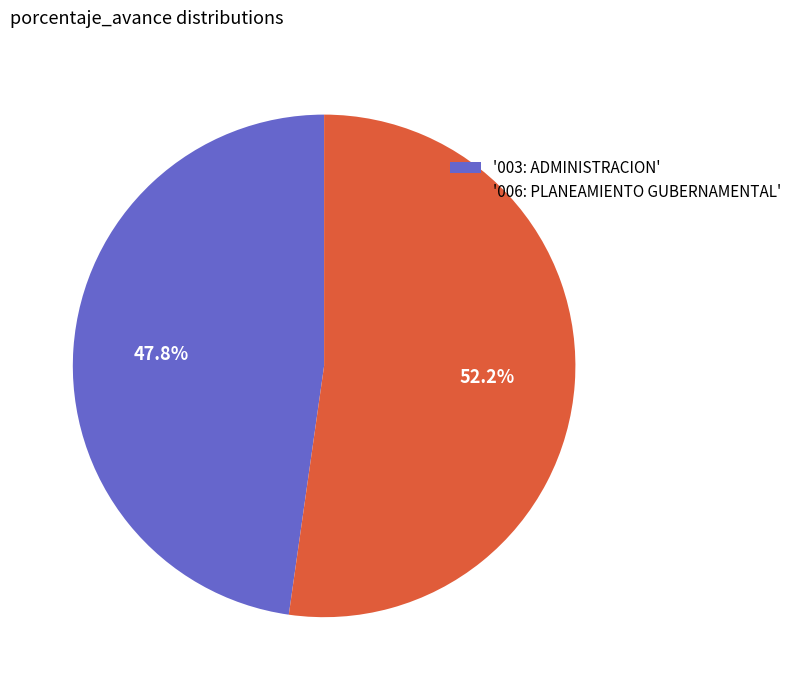

Count the number of slices in the pie.

2